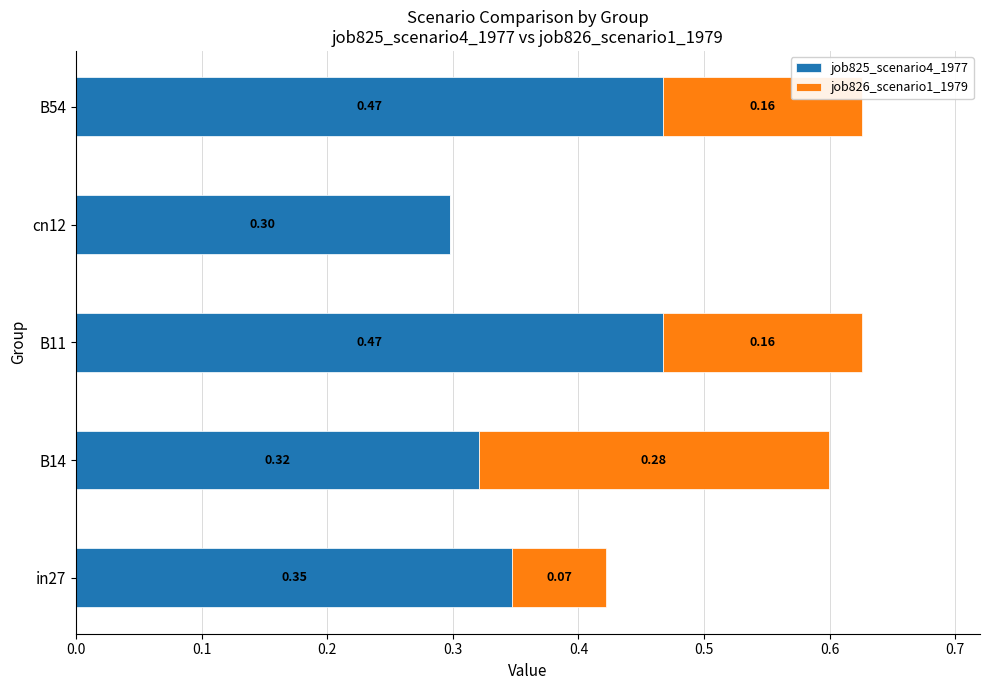

What is the total value across all series at B14?

0.6